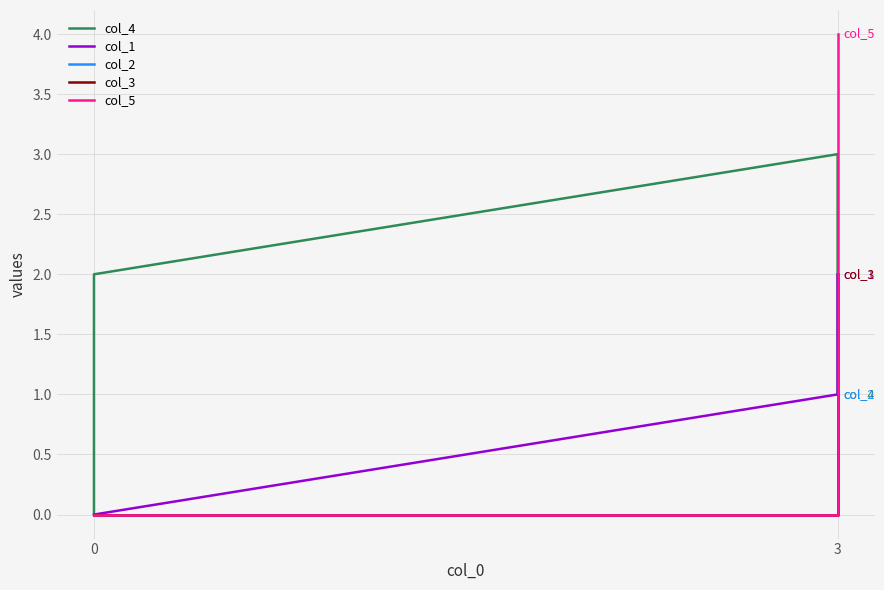

At which category is the sum across all series the highest?

3